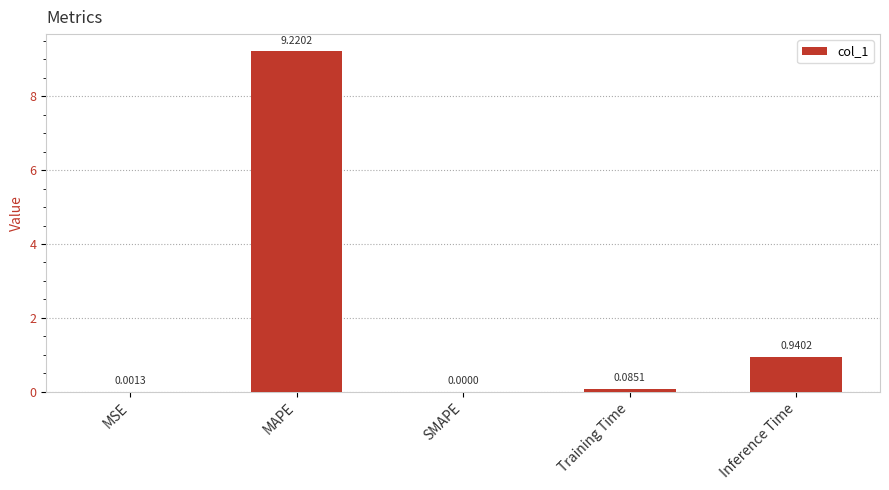

At which label is the value closest to 4?

Inference Time